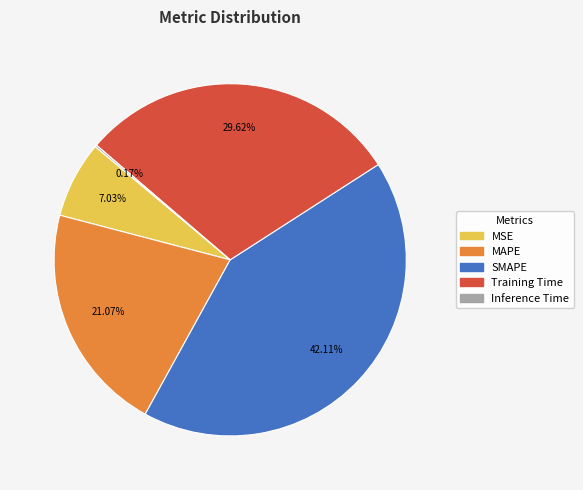

Which has a higher value, Training Time or SMAPE?

SMAPE